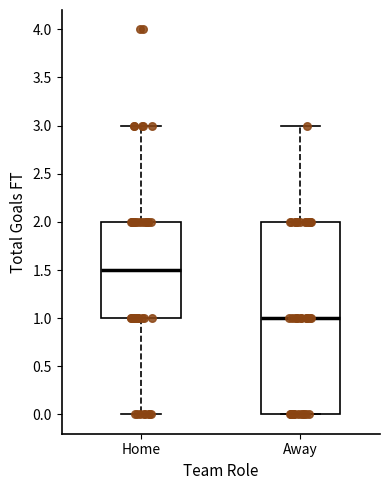

Which box is the tallest, from its lower edge to its upper edge?

Away